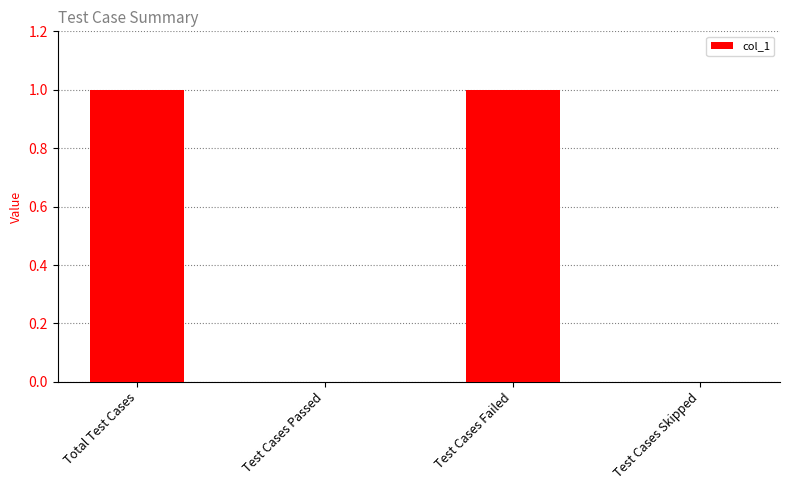

The value at Test Cases Passed is 0. True or false?

True